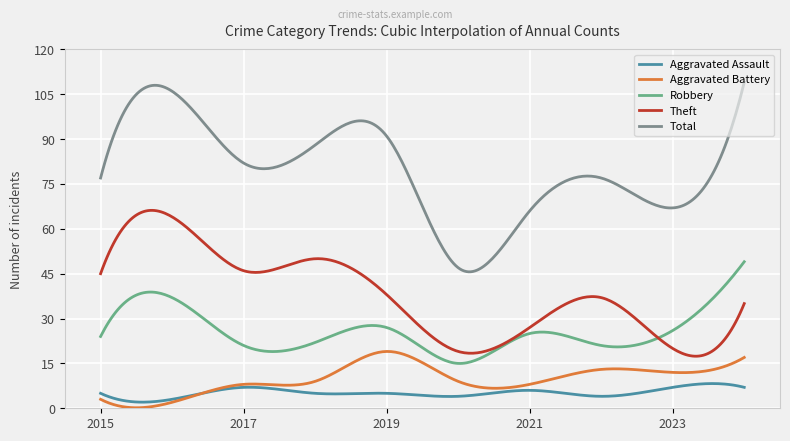

How many distinct data groups are displayed?

5